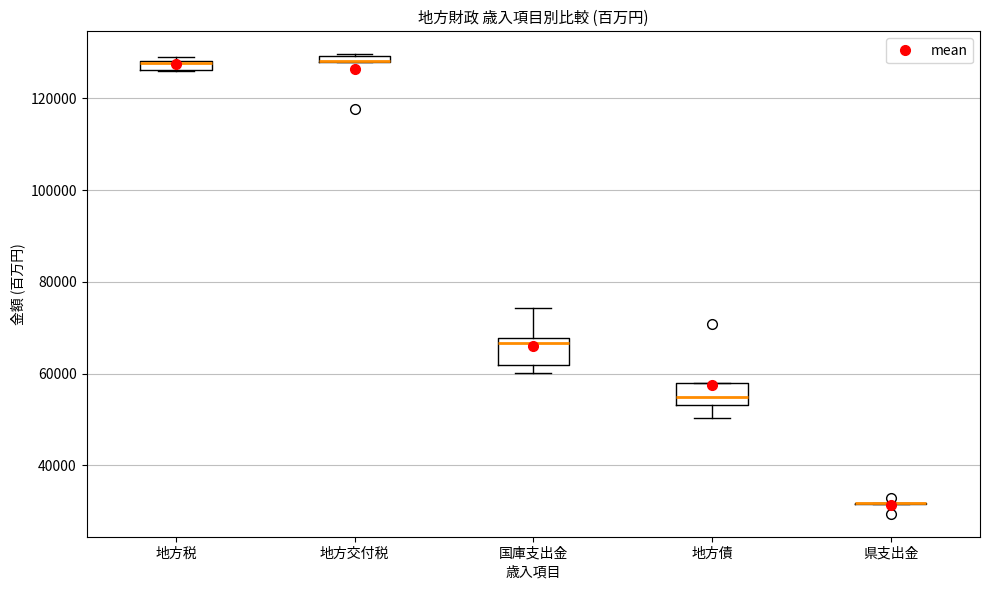

Where is the upper edge of the box for 地方債 on the y-axis? The values are not printed on the chart, so give them approximately, as read against the axis.

58000